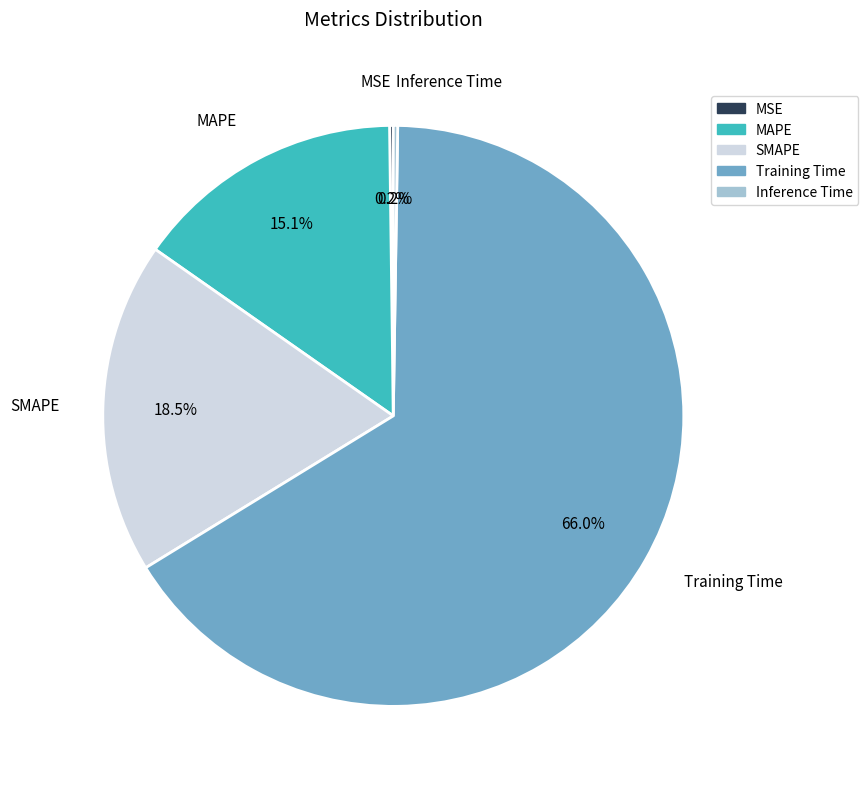

Is it true that Training Time is 78% of the pie?

False